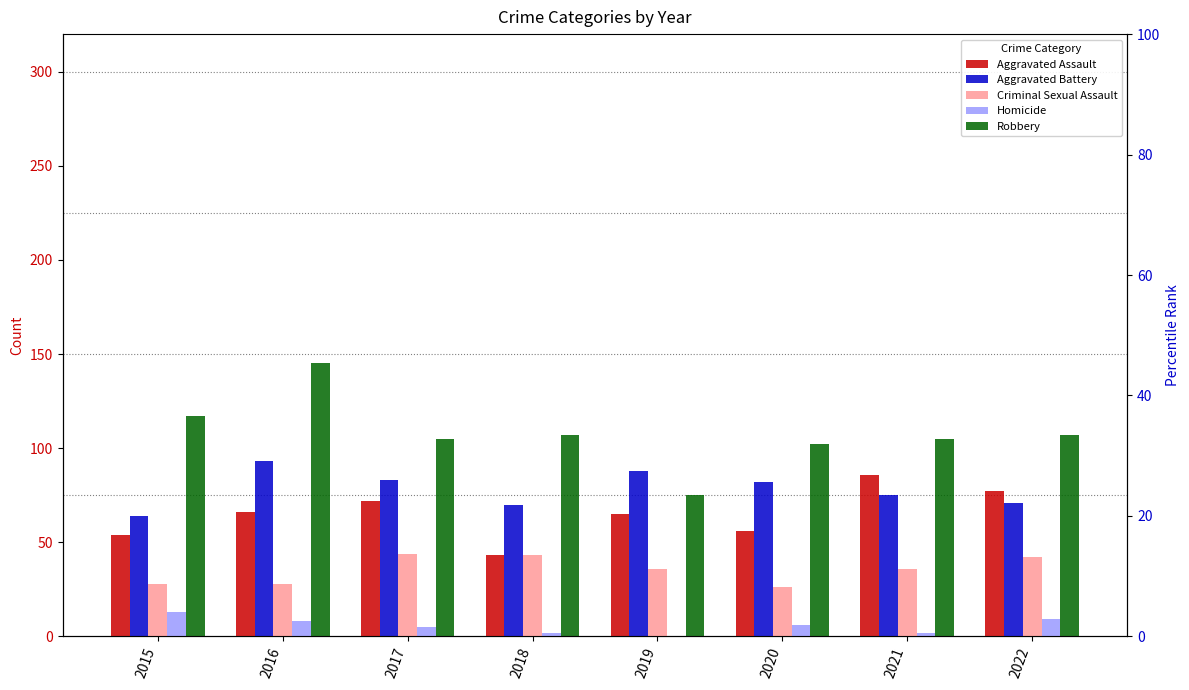

Count the number of data series in this chart.

5